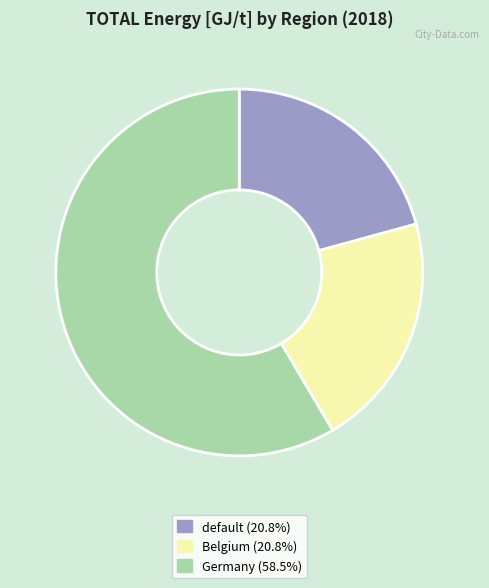

Combined, do default and Belgium account for over 50%?

No